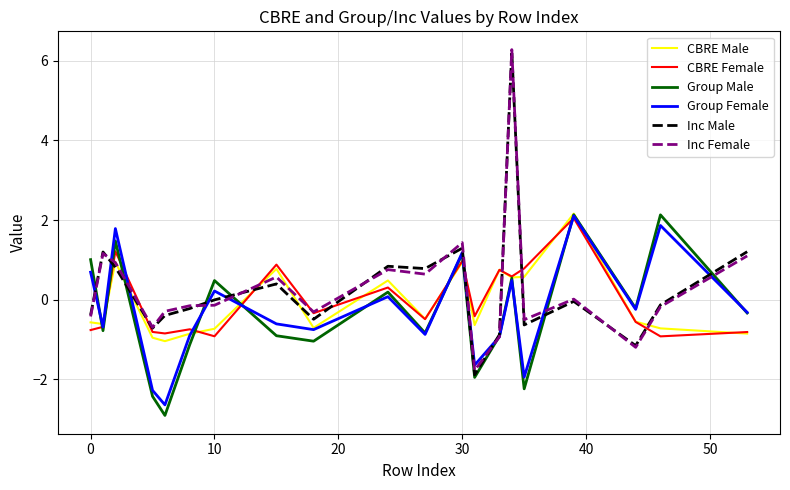

Which series has the widest spread of values?

Inc Male